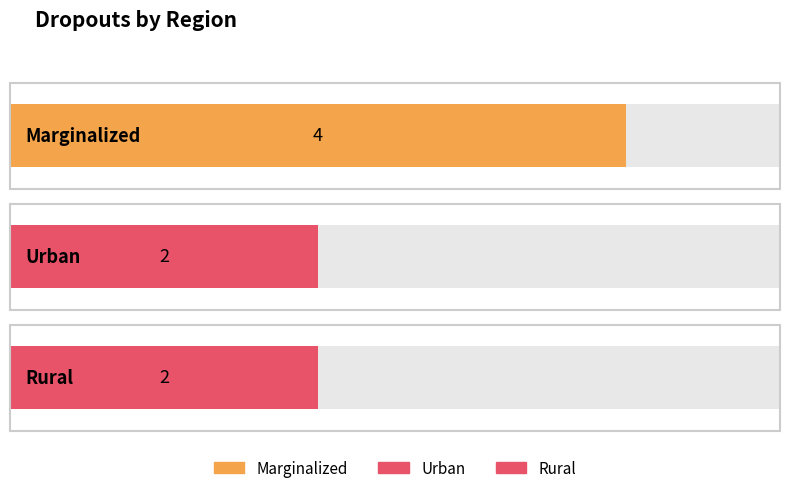

How many values are between 2 and 4?

3